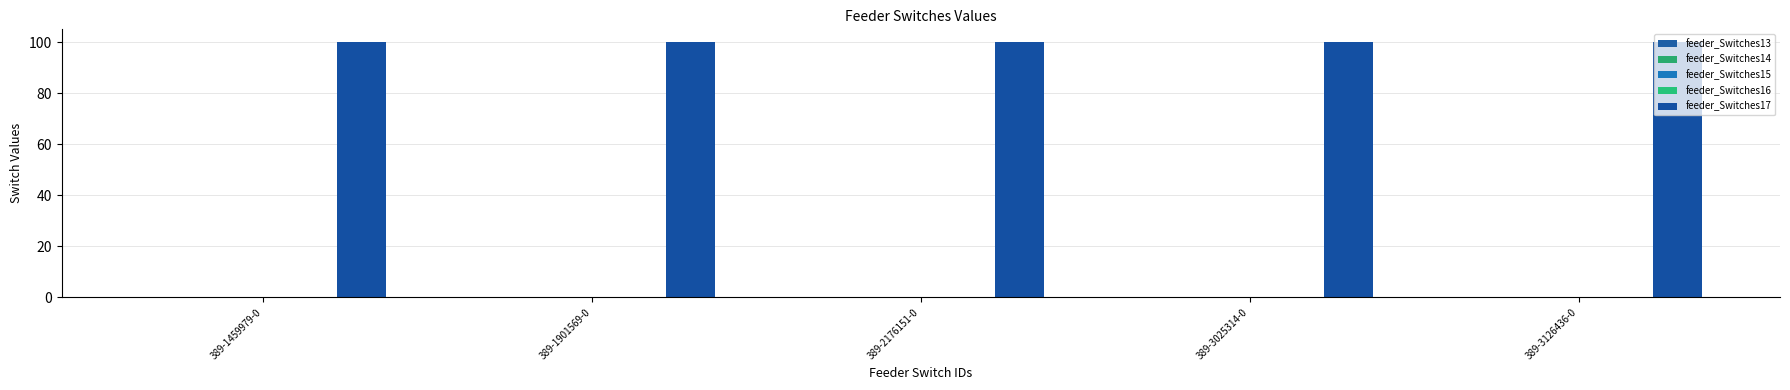

Reading left to right, what are all the values shown in this chart?

feeder_Switches13: 0.1	0.1	0.1	0.1	0.1
feeder_Switches14: 0.1	0.1	0.1	0.1	0.1
feeder_Switches15: 0.1	0.1	0.1	0.1	0.1
feeder_Switches16: 0.0	0.0	0.0	0.0	0.0
feeder_Switches17: 100.0	100.0	100.0	100.0	100.0